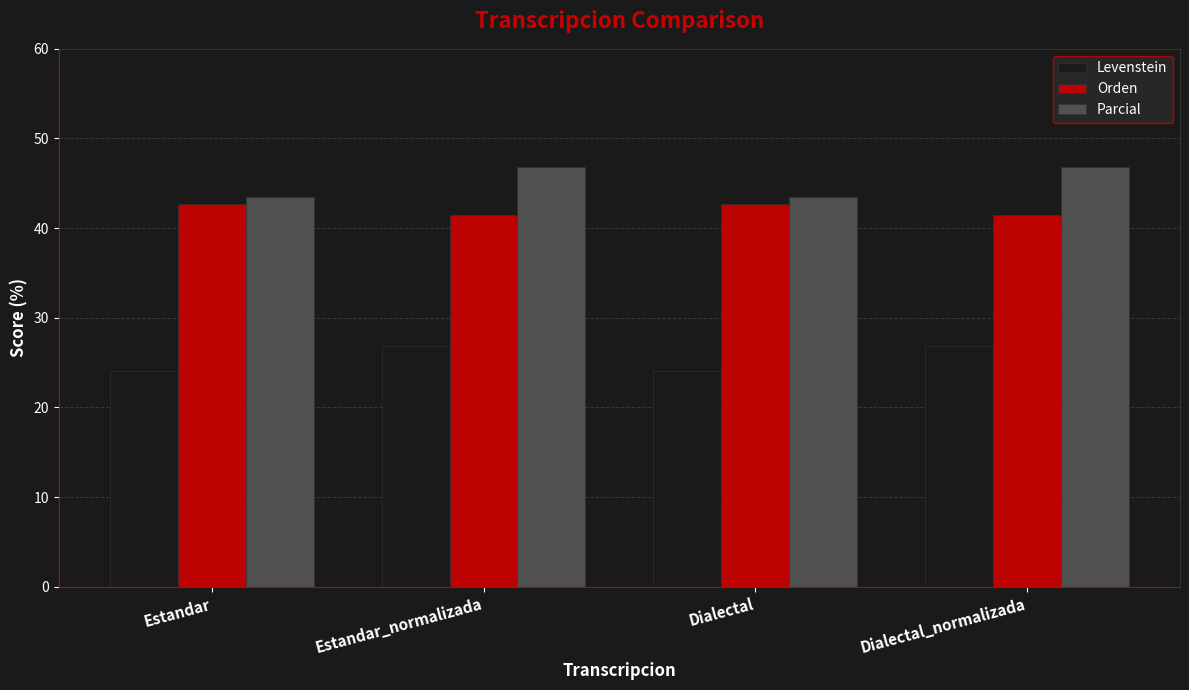

Reading left to right, what are all the values shown in this chart?

Levenstein: 24.1	26.9	24.1	26.9
Orden: 42.7	41.5	42.7	41.5
Parcial: 43.5	46.8	43.5	46.8